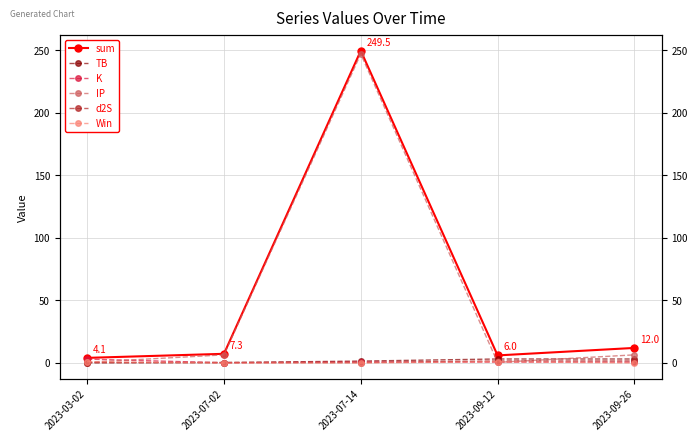

Reading right to left, what are all the values shown in this chart?

sum: 12.0	6.0	249.5	7.3	4.1
TB: 3.2	3.2	1.5	0.3	0.2
K: 0.7	0.7	0.7	0.2	3.1
IP: 6.5	0.5	247.0	6.5	0.5
d2S: 1.7	1.7	0.3	0.3	0.3
Win: 0.0	1.0	0.0	0.0	1.0